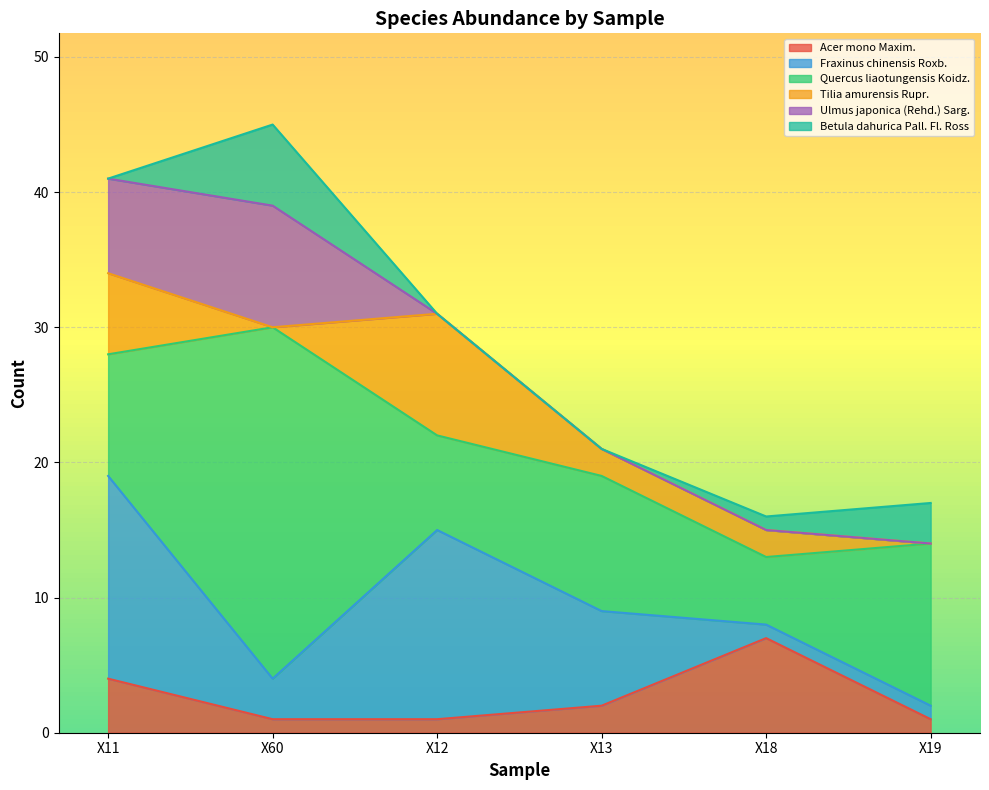

At which label is Betula dahurica Pall. Fl. Ross closest to 3?

X19